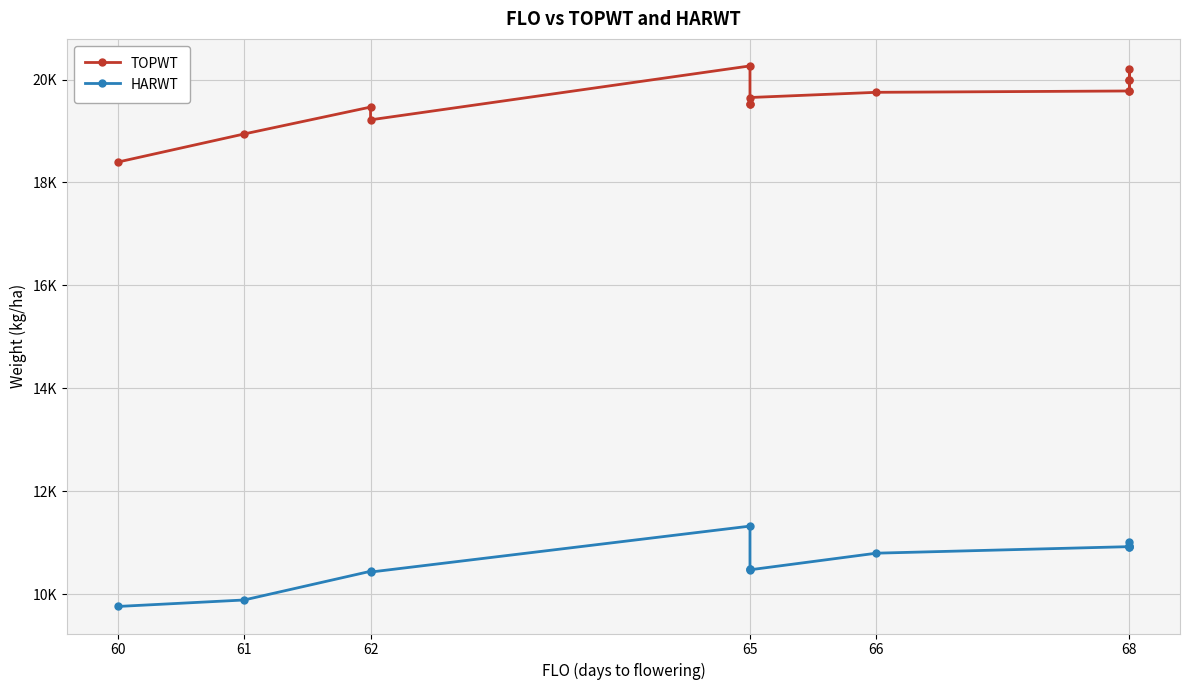

What are all the series names shown in the legend?

TOPWT, HARWT